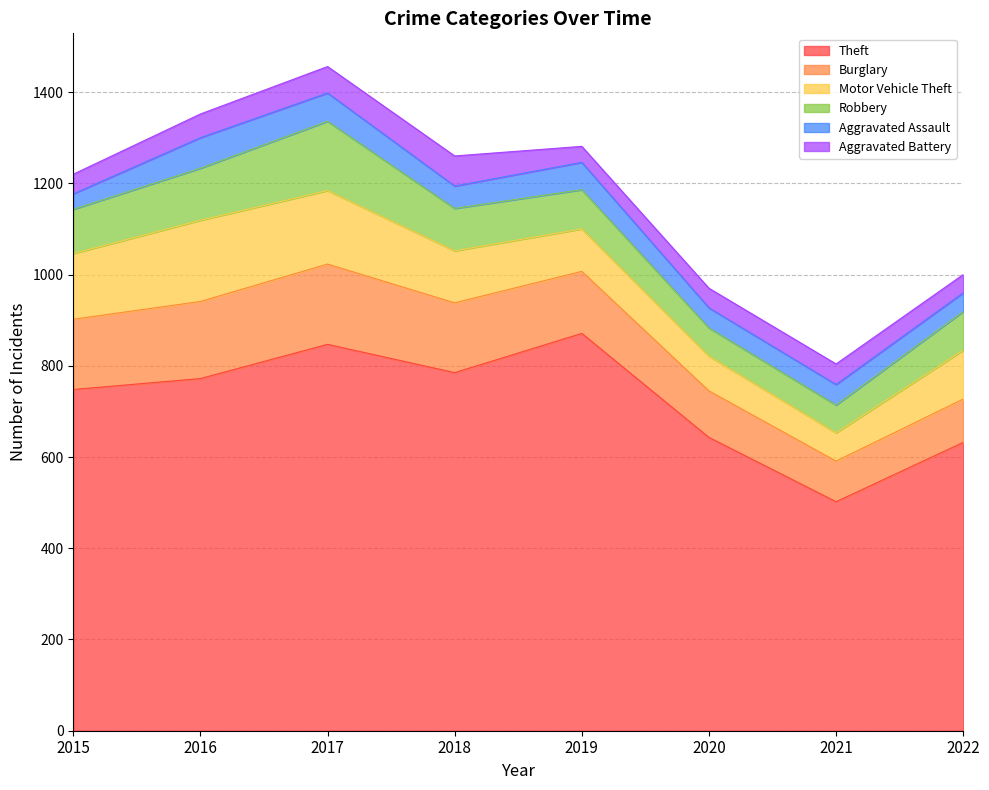

What is the difference between the maximum and minimum values in the Aggravated Battery series?

31